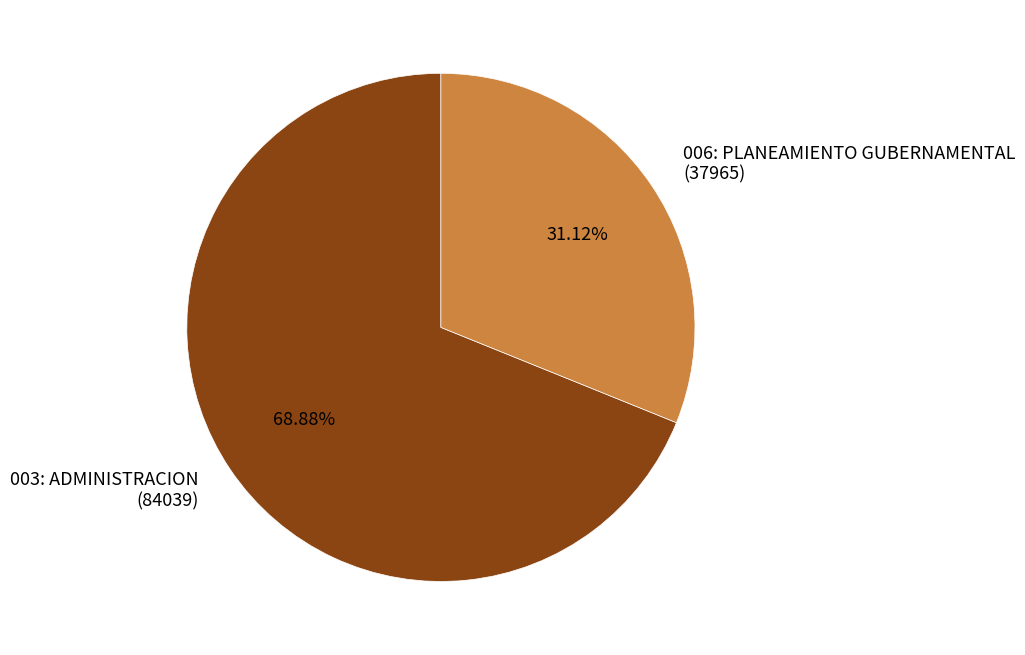

Which slice represents more than half of the pie?

003: ADMINISTRACION (84039)